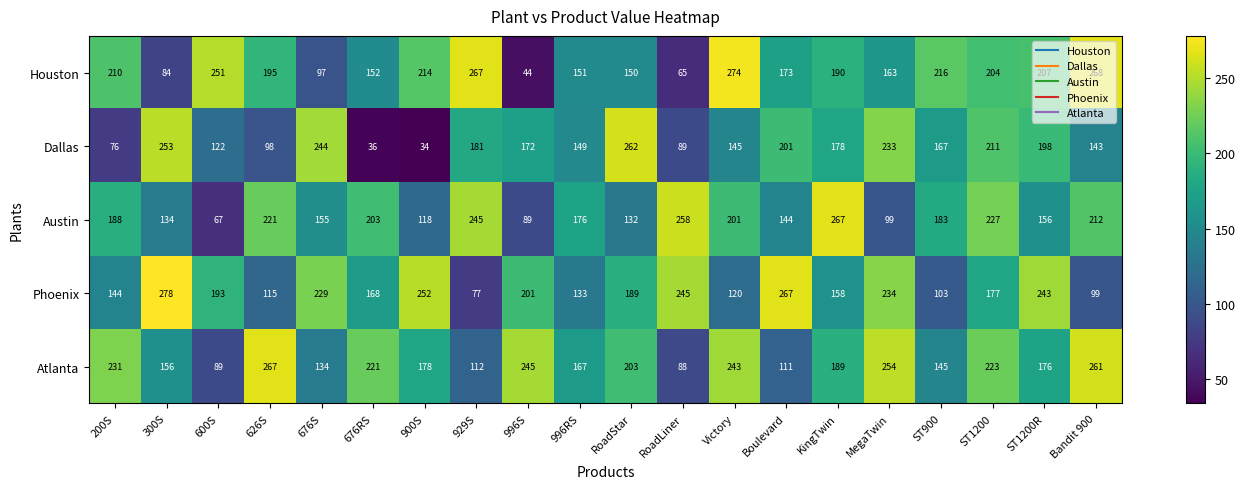

What is the maximum value shown in the chart?

278